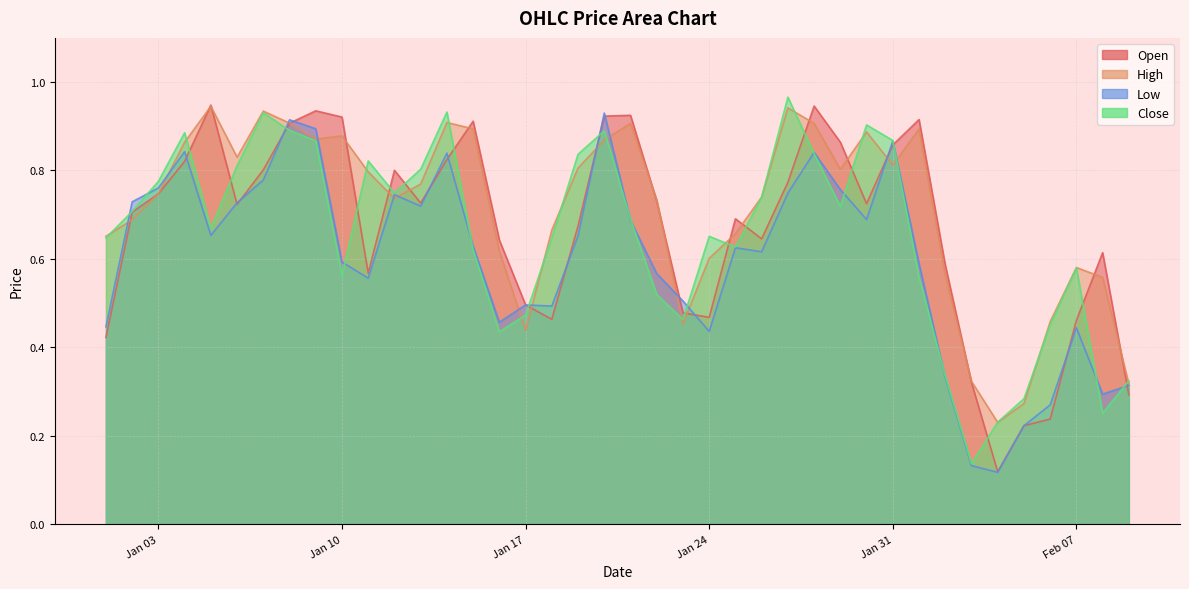

Which category has the lowest value across all series?

2023-02-04